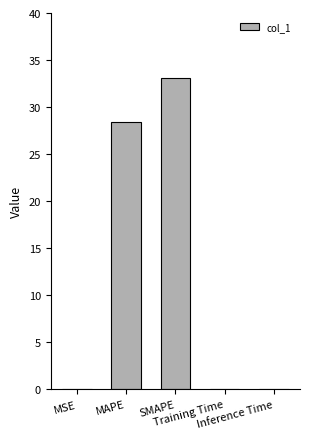

The value at MAPE is 11.3. True or false?

False